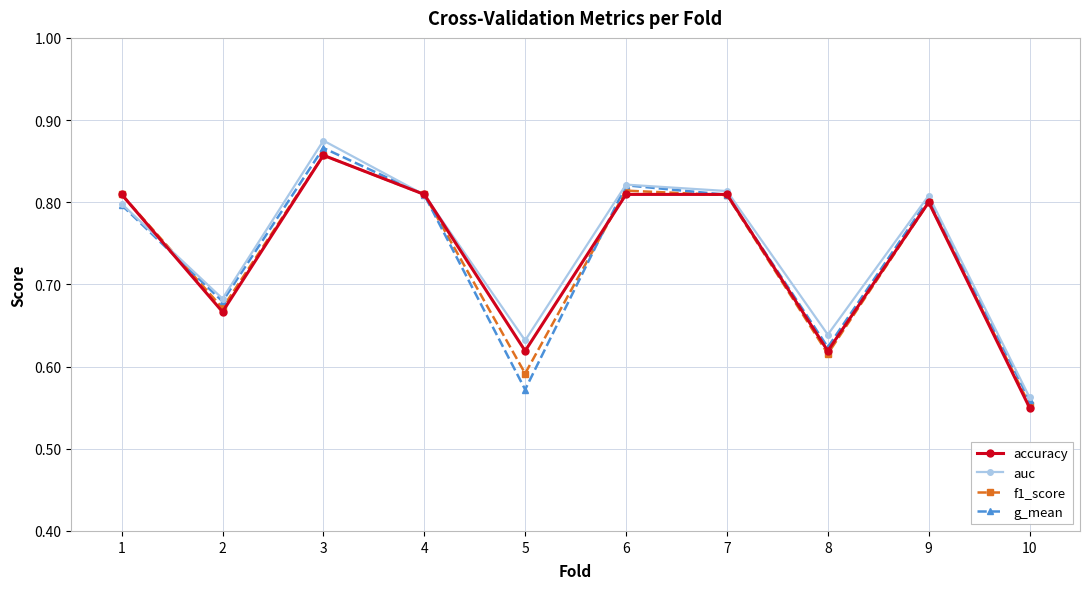

Where is auc nearest to the value 0?

10